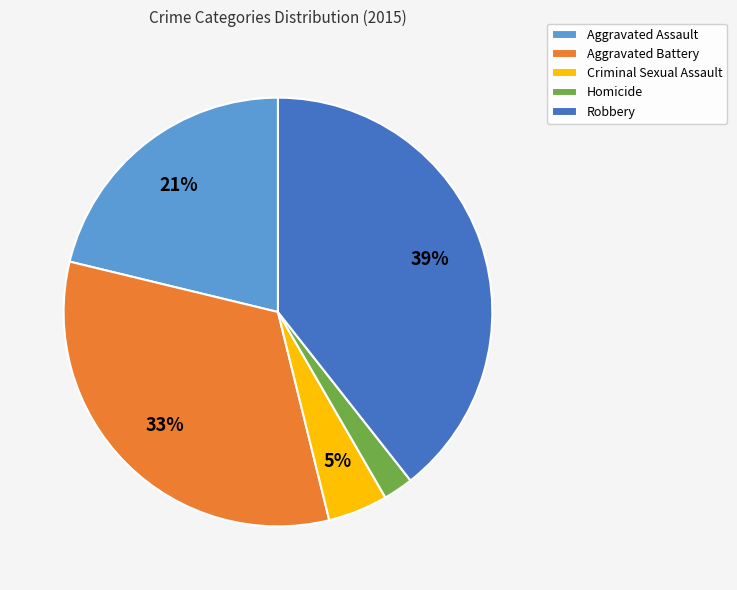

Which slice is the smallest?

Homicide